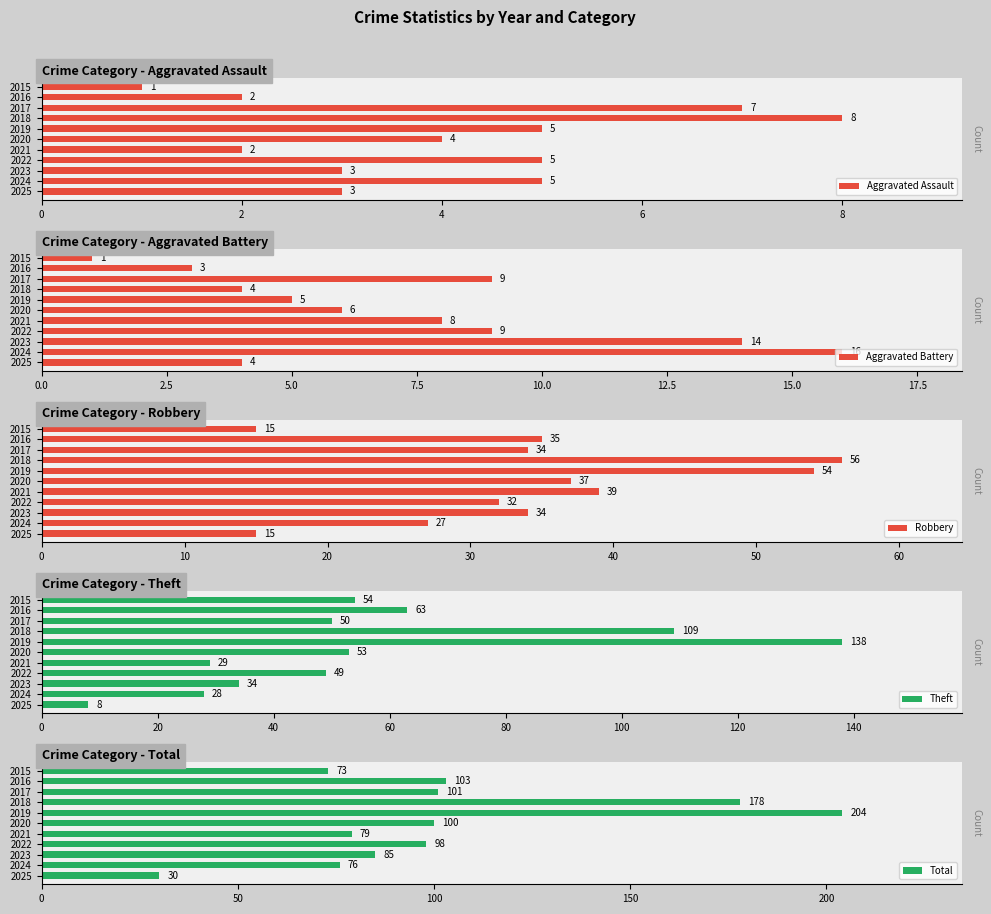

The value of Robbery at 2017 is 34. True or false?

True